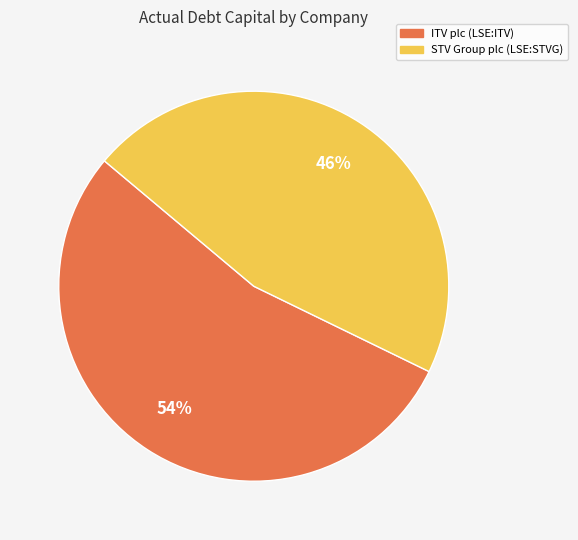

Is ITV plc (LSE:ITV) the majority of the pie?

Yes